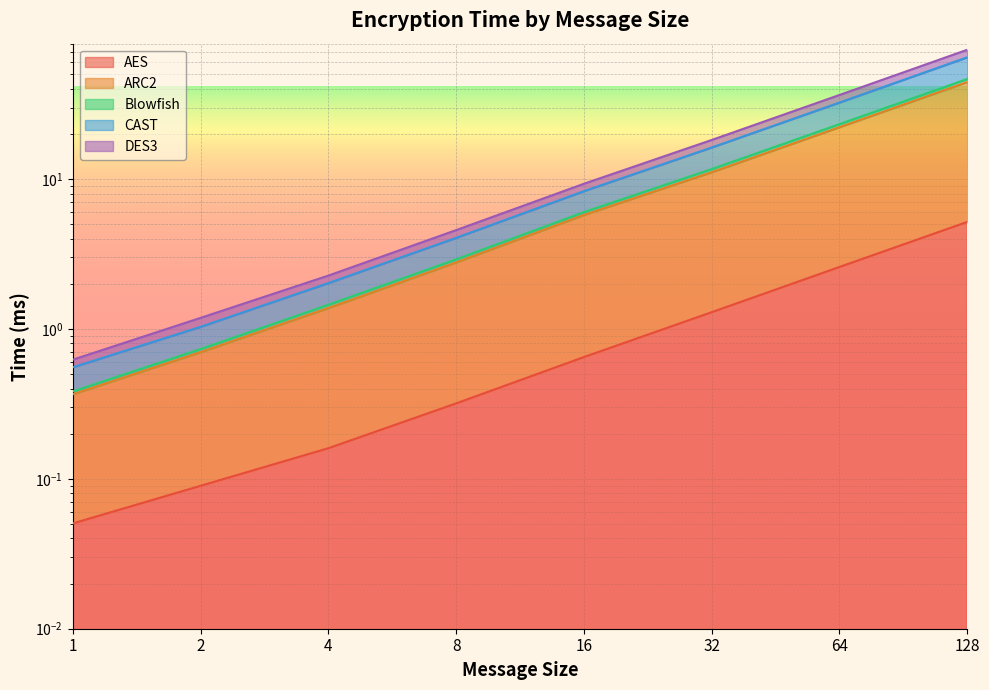

Rank the categories by CAST value from lowest to highest.

1, 2, 4, 8, 16, 32, 64, 128